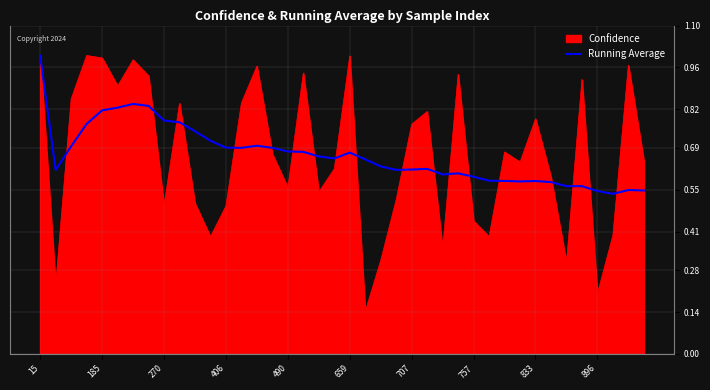

How many lines are shown in the chart?

2